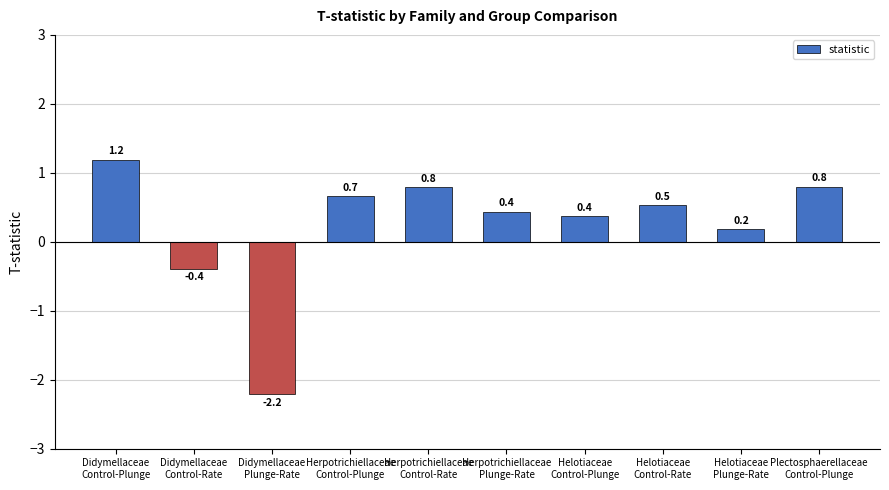

What is the greatest value displayed?

1.2